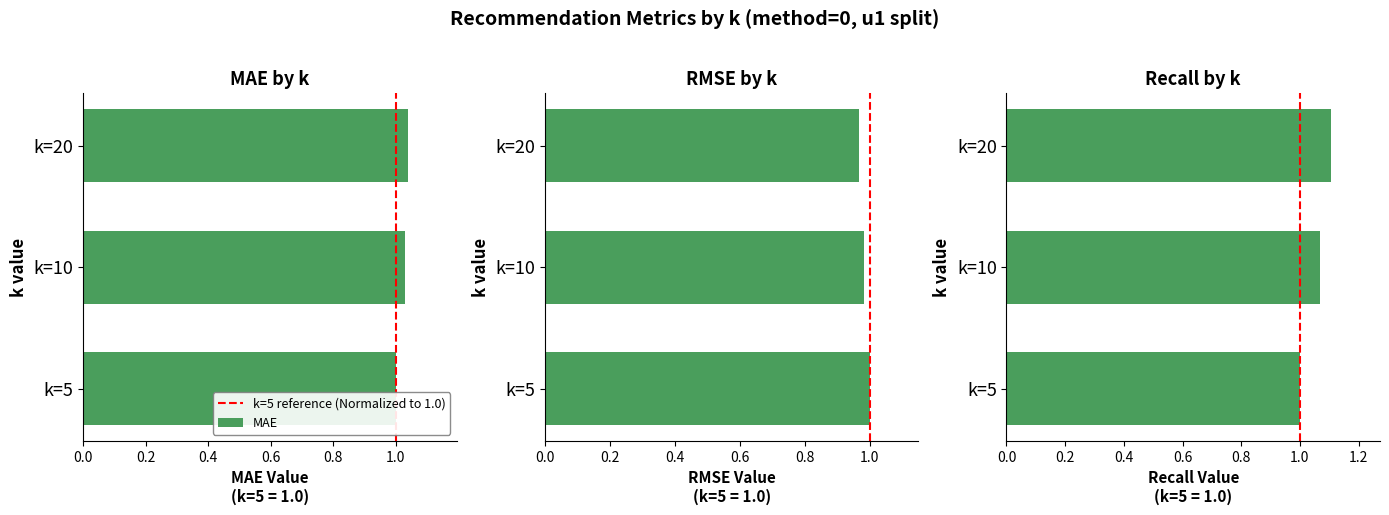

Rank the categories by RMSE value from highest to lowest.

k=5, k=10, k=20